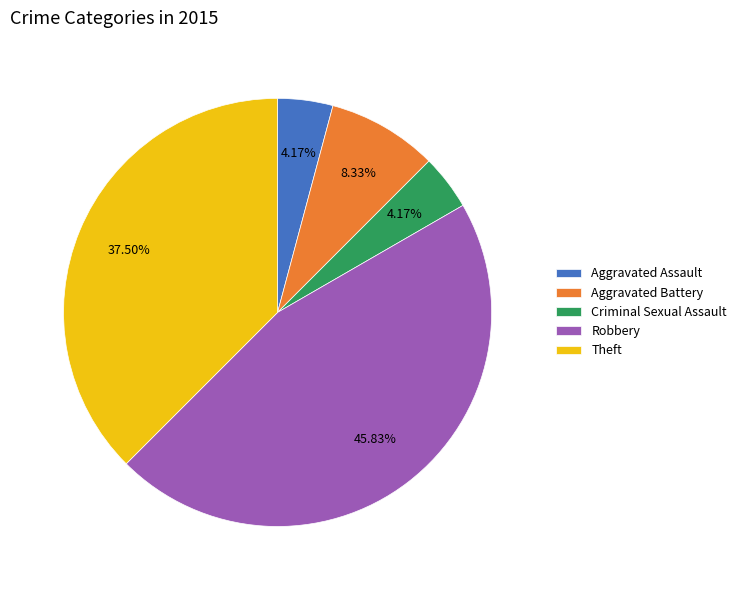

To the nearest percent, what is the difference between the Robbery and Criminal Sexual Assault slice percentages?

42%